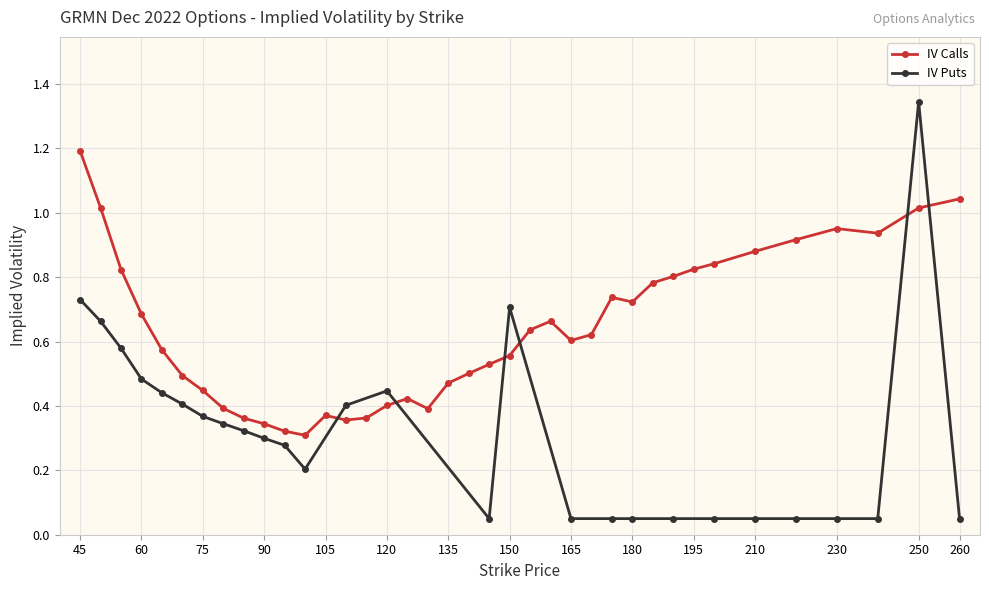

Where is the first local maximum?

105